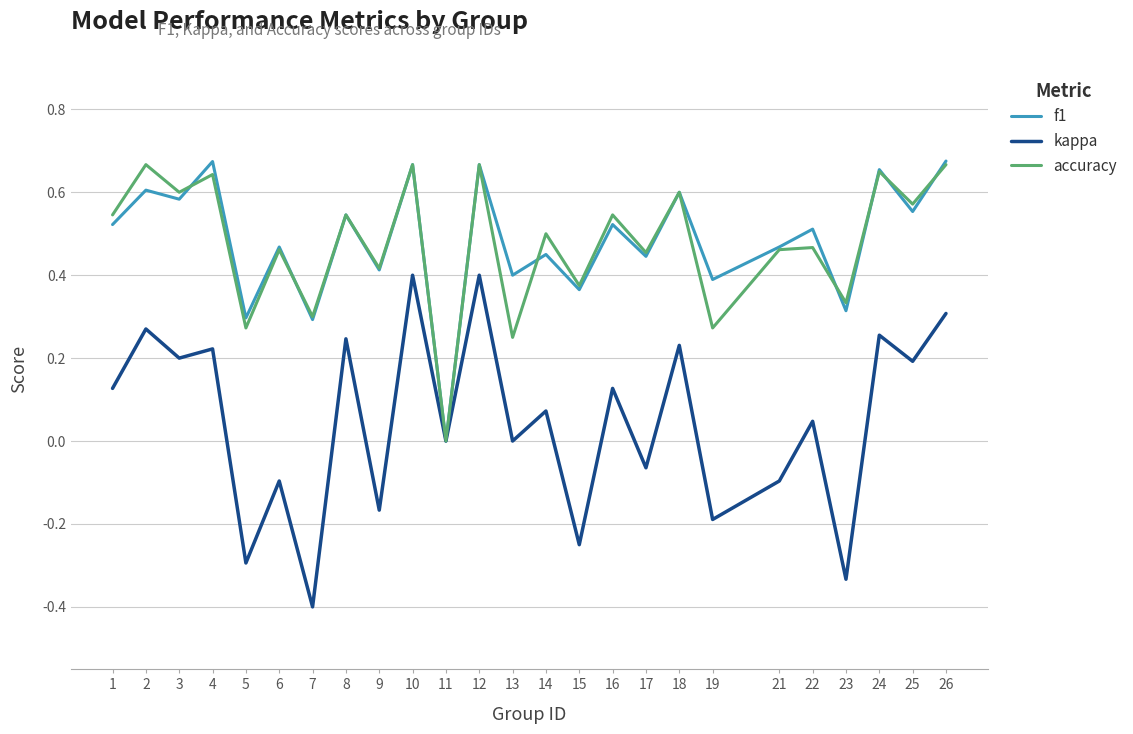

What is the total value across all series at 10?

1.7